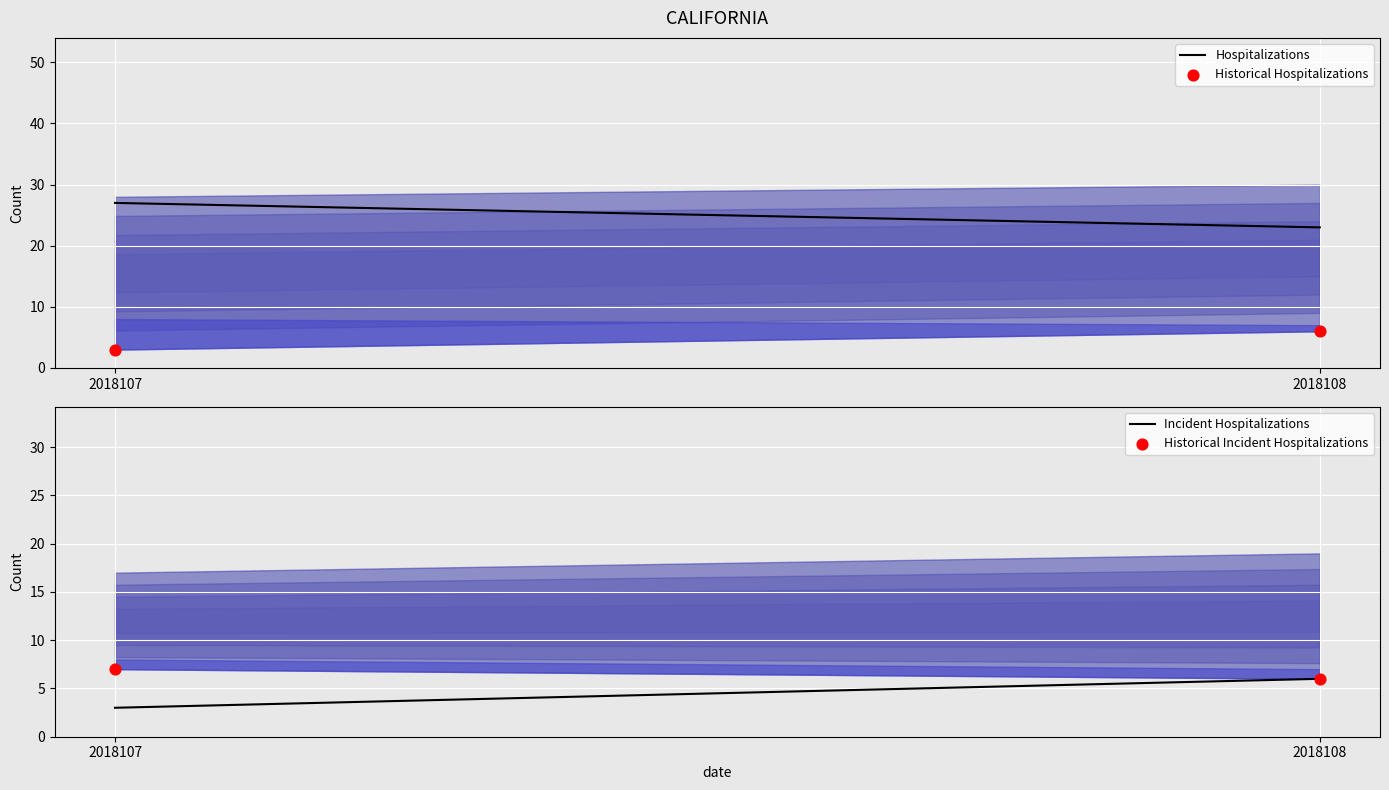

Which series contains the lowest Y value?

Historical Hospitalizations